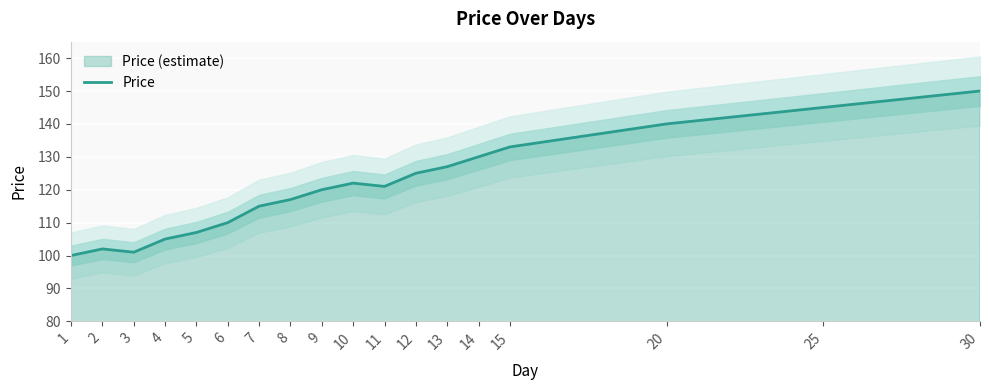

How many points are higher than both their immediate neighbors (excluding endpoints)?

2